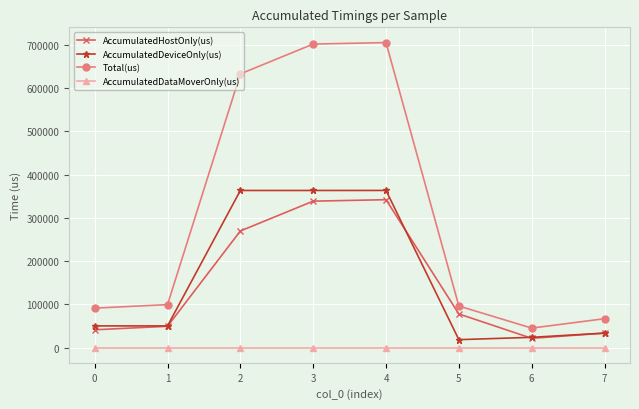

The value of Total(us) at 7 is 104318.5. True or false?

False